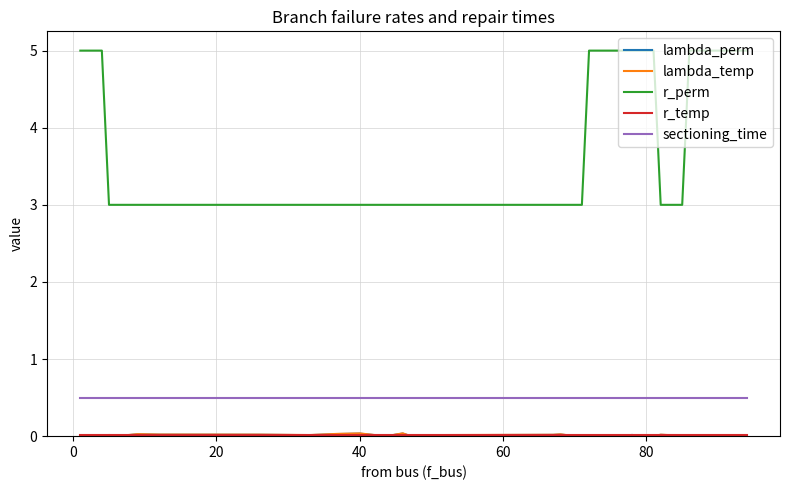

True or false: r_perm and sectioning_time intersect in this chart.

False